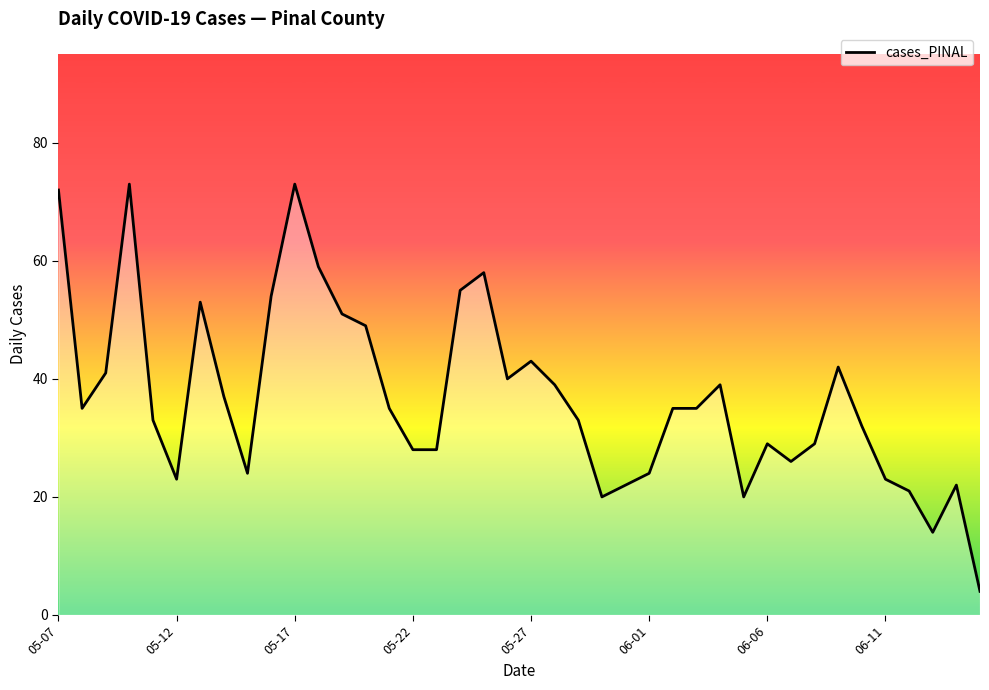

How many distinct data groups are displayed?

1